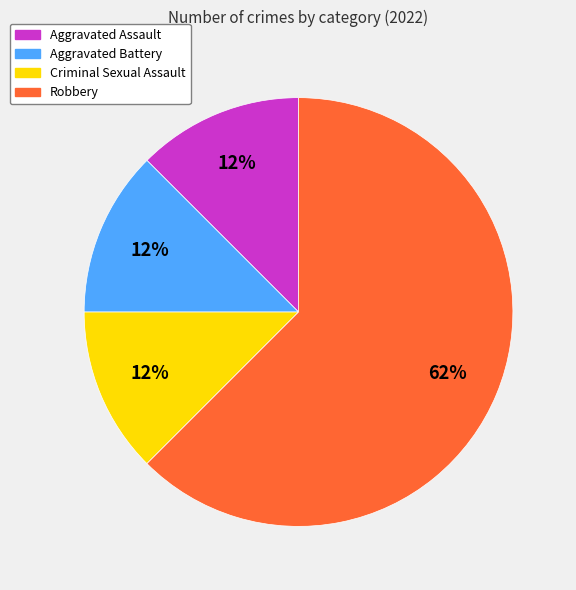

Count the number of slices in the pie.

4